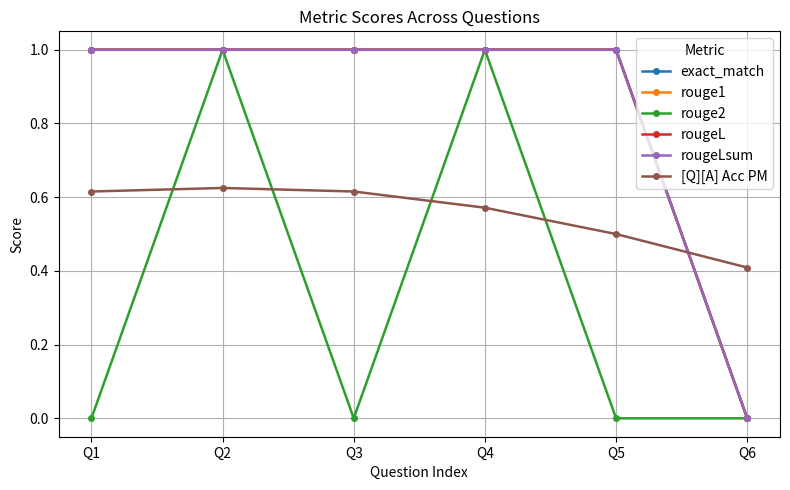

Is this an area chart (filled region under the line)?

No